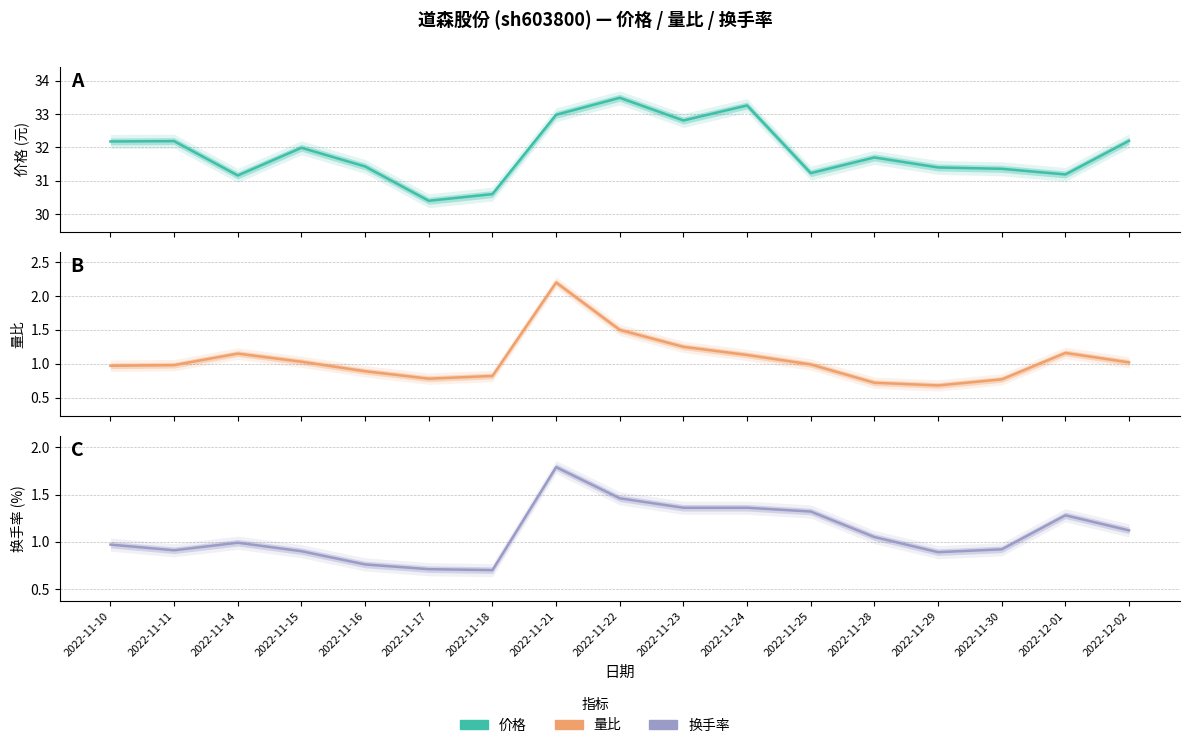

Where is 换手率 nearest to the value 1?

2022-11-14